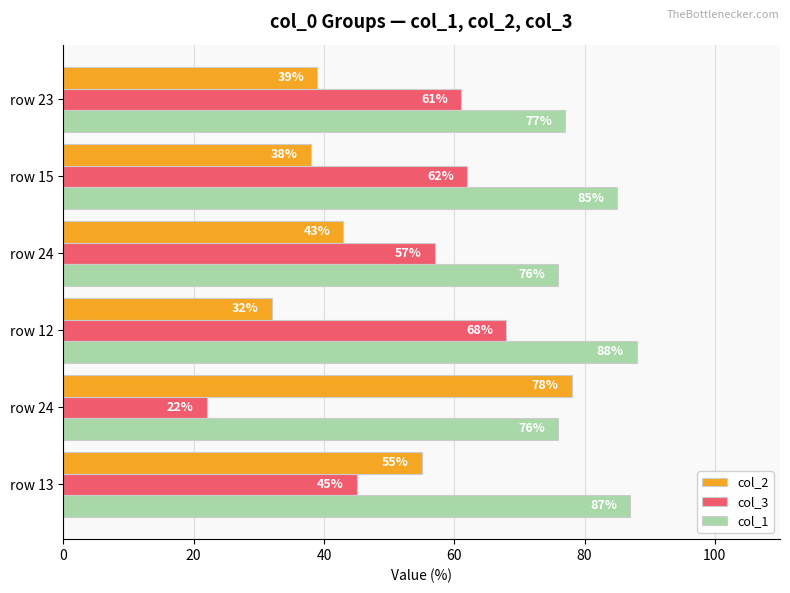

What is the value of the col_2 bar at the 6th from the left?

39